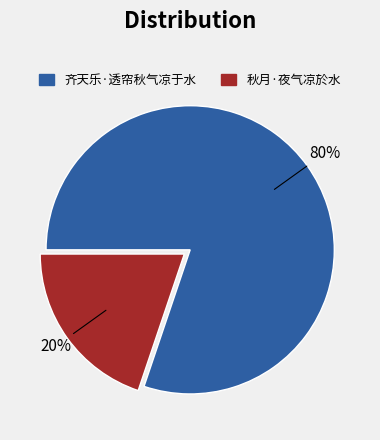

Count the number of slices in the pie.

2